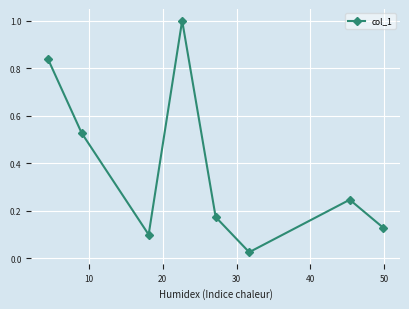

What is the average value?

0.4